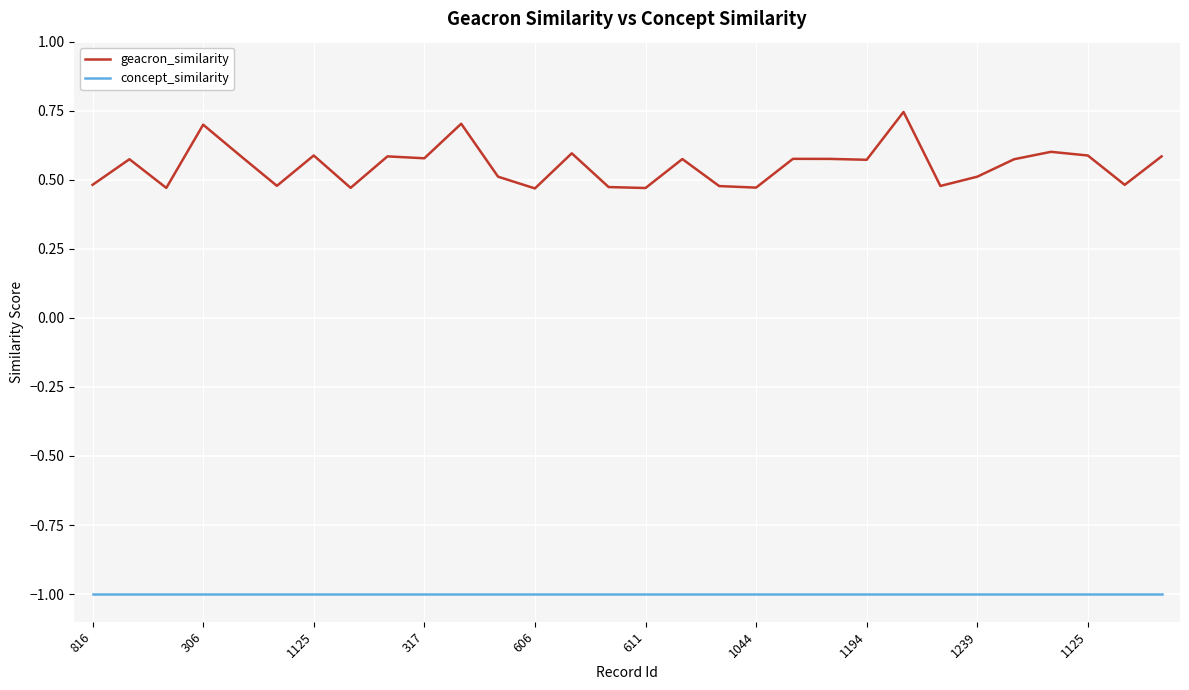

Which series has the largest total across all categories?

geacron_similarity